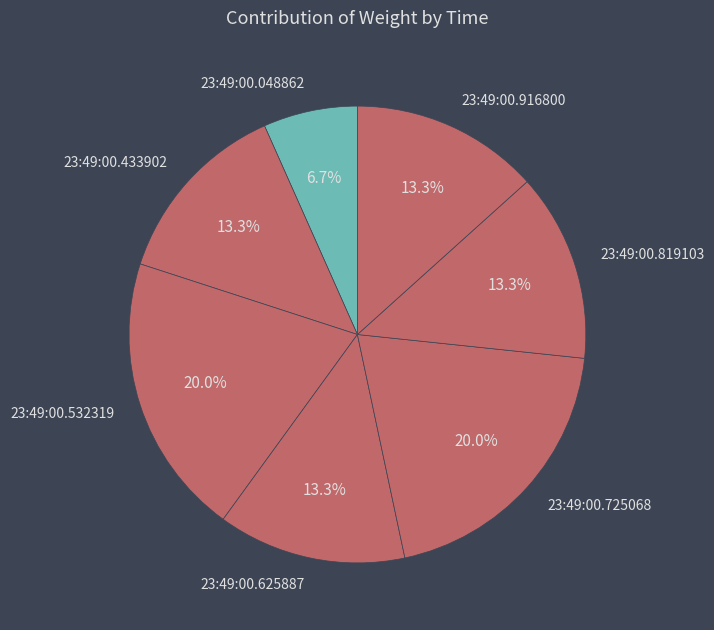

How many segments does this pie chart have?

7